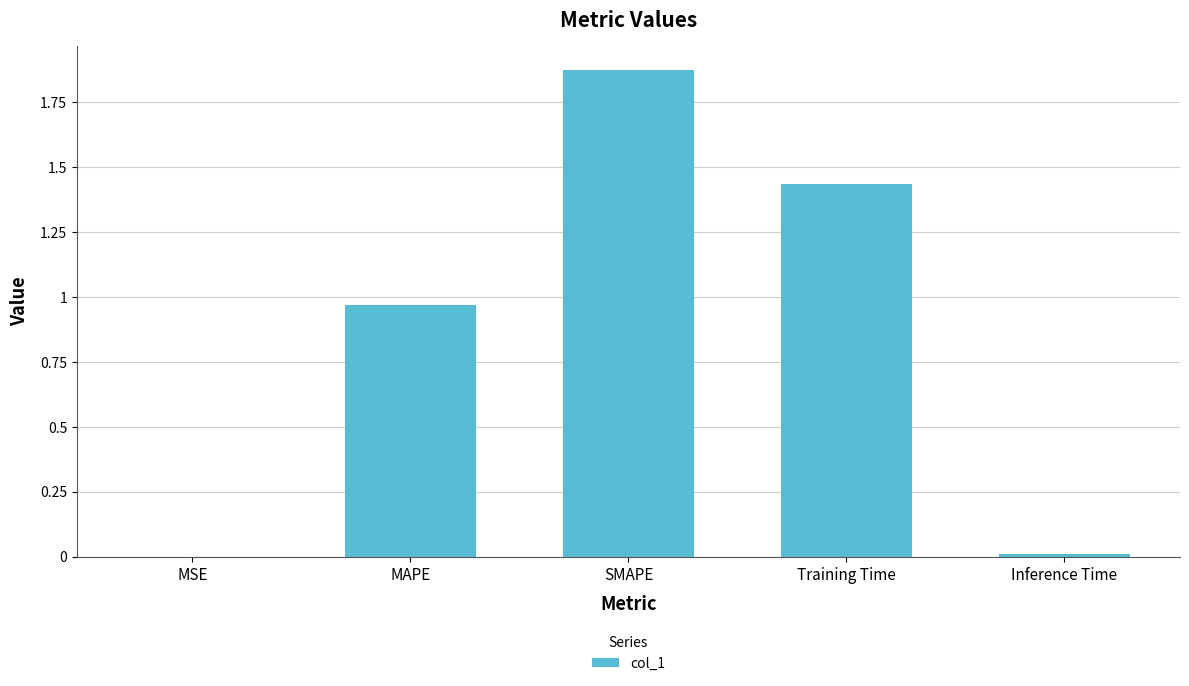

Which category has the highest value across all series?

SMAPE